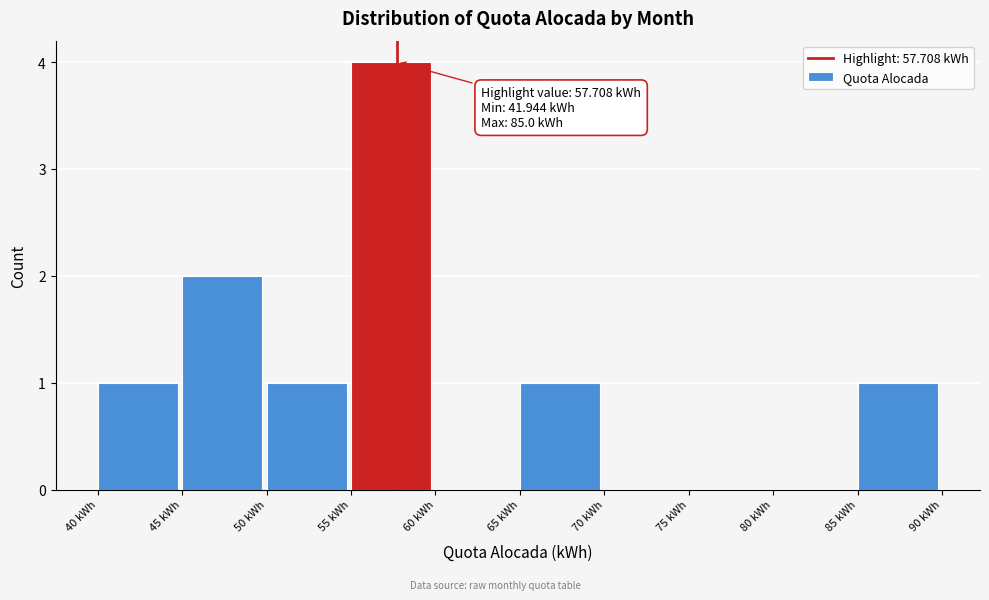

Which range on the x-axis has the tallest bar?

55 to 60